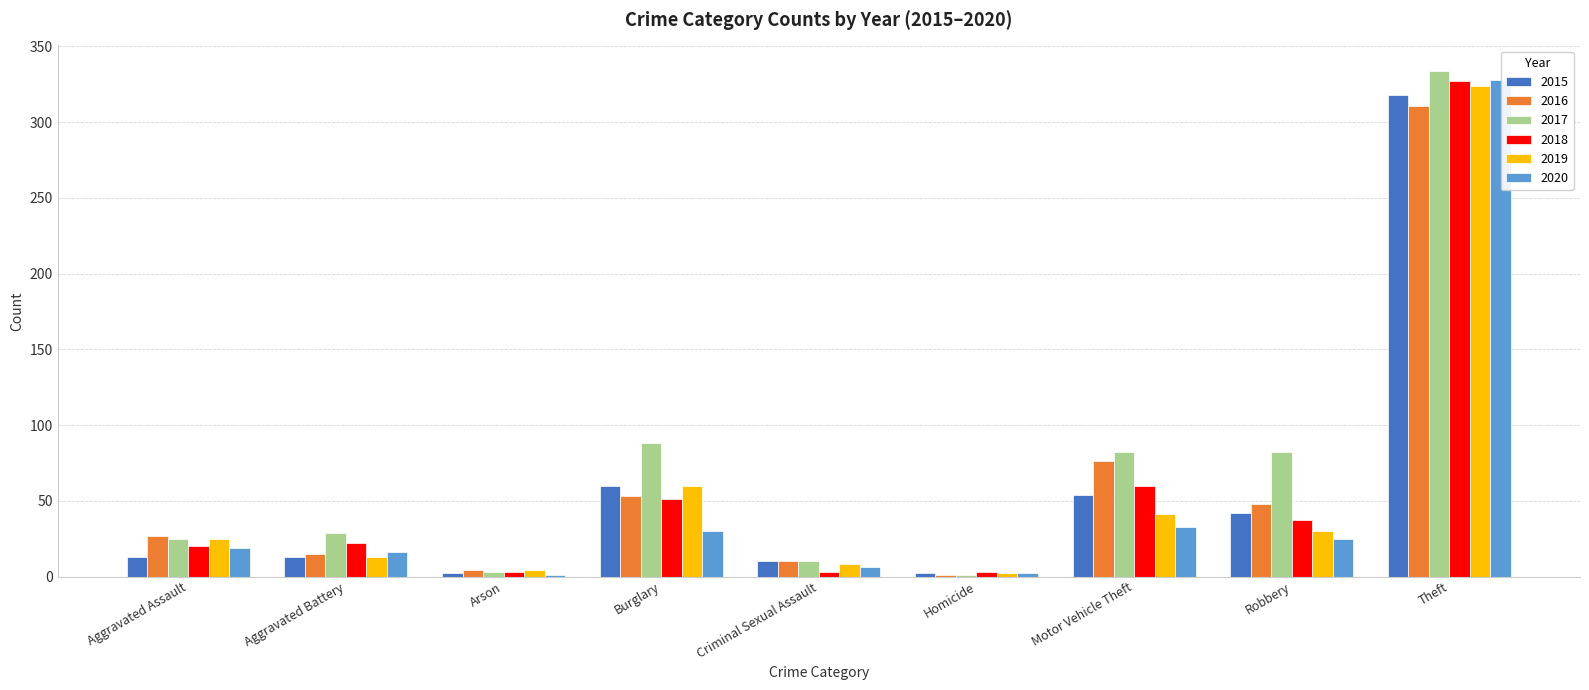

Is the value of 2015 at Theft greater than the value of 2018 at Aggravated Assault?

Yes